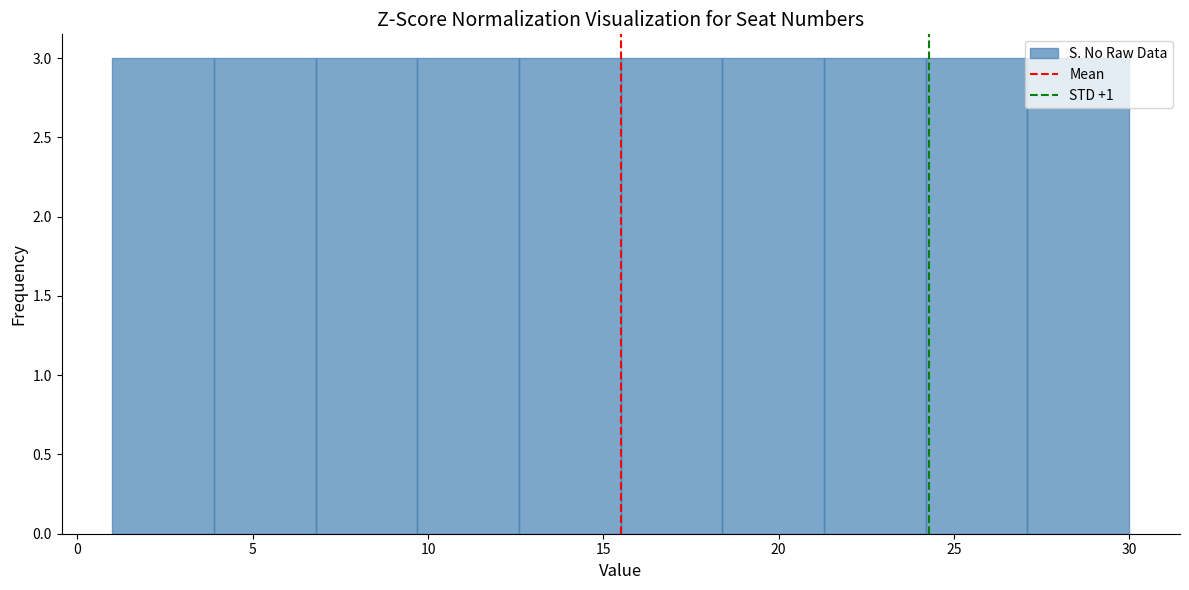

Reading left to right, transcribe this chart: for each bar, give the range it covers on the x-axis and its height. Neither the bar edges nor the heights are printed on the chart, so give them approximately, as read against the axes.

1.0 to 3.9: 3
3.9 to 6.8: 3
6.8 to 9.7: 3
9.7 to 12.6: 3
12.6 to 15.5: 3
15.5 to 18.4: 3
18.4 to 21.3: 3
21.3 to 24.2: 3
24.2 to 27.1: 3
27.1 to 30.0: 3